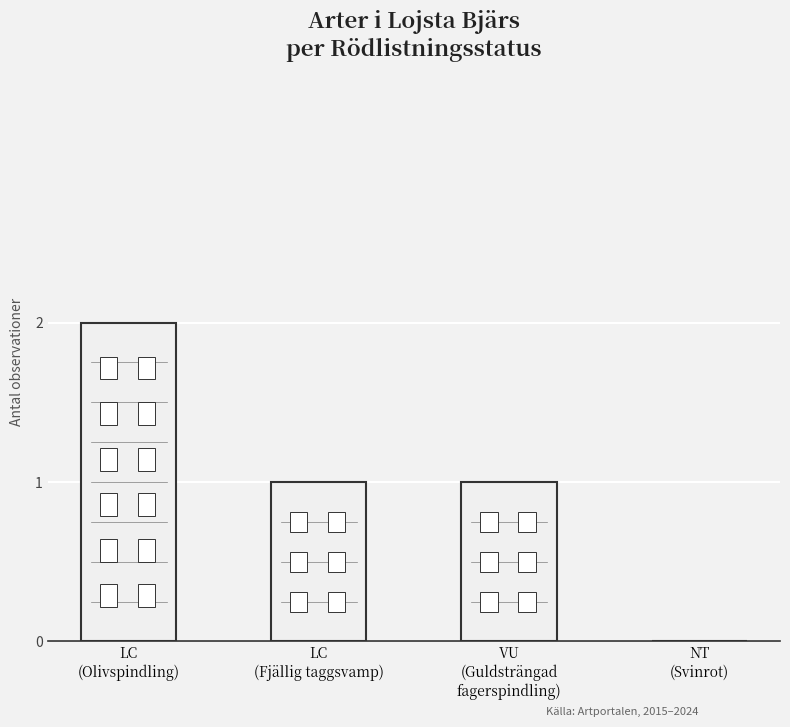

Are the bars grouped side by side (vs. stacked)?

No